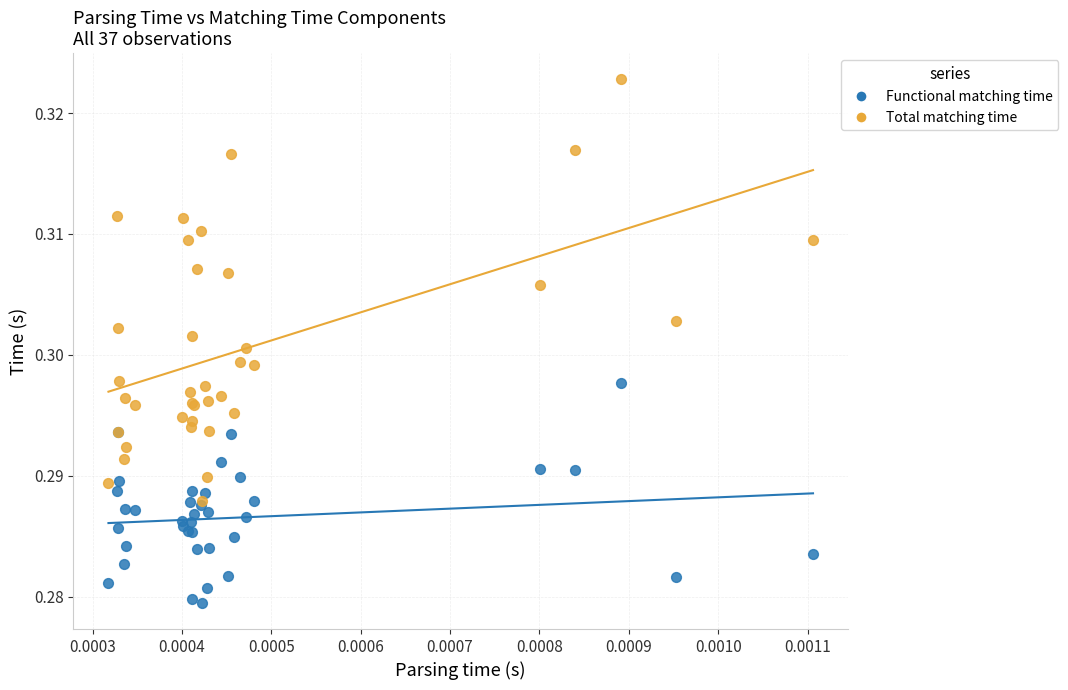

Which series reaches the minimum Y coordinate?

Functional matching time